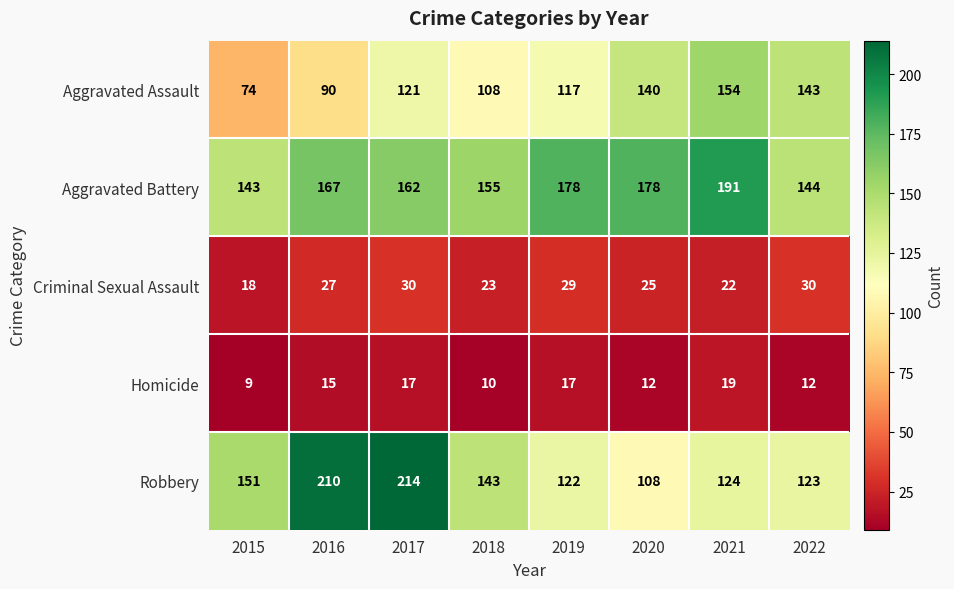

At which label is Robbery closest to 161?

2015